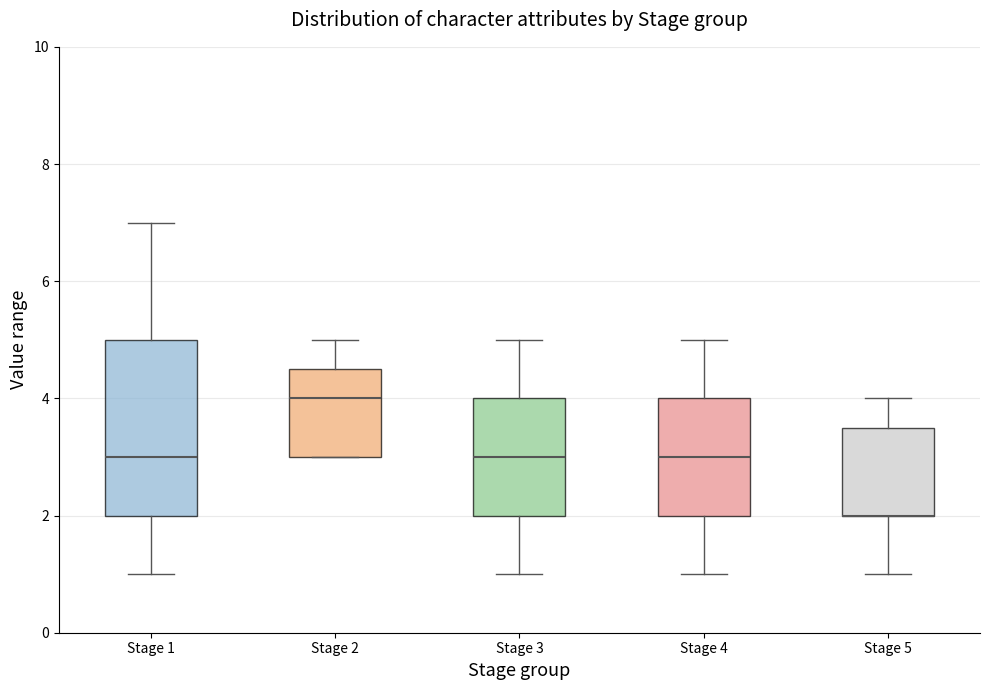

Reading left to right, transcribe this box plot: for each box, give where its median line is, the range the box spans, and where its two whiskers end, as read against the y-axis. The values are not printed on the chart, so give them approximately, as read against the axis.

Stage 1: median 3.0, box 2.0 to 5.0, whiskers 1.0 to 7.0
Stage 2: median 4.0, box 3.0 to 4.6, whiskers 3.0 to 5.0
Stage 3: median 3.0, box 2.0 to 4.0, whiskers 1.0 to 5.0
Stage 4: median 3.0, box 2.0 to 4.0, whiskers 1.0 to 5.0
Stage 5: median 2.0 (drawn on the box's lower edge), box 2.0 to 3.6, whiskers 1.0 to 4.0